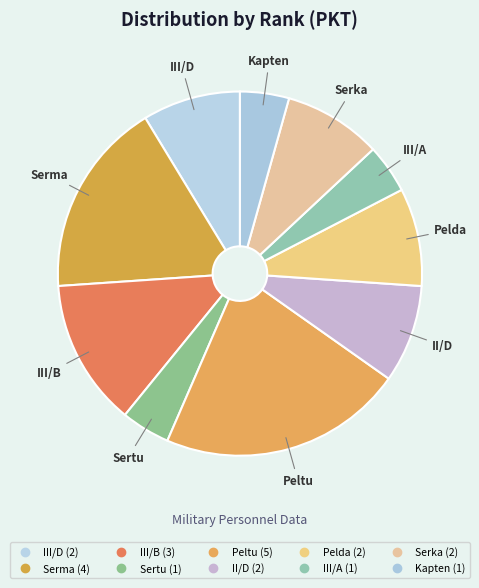

Combined, do Pelda and III/D account for over 50%?

No